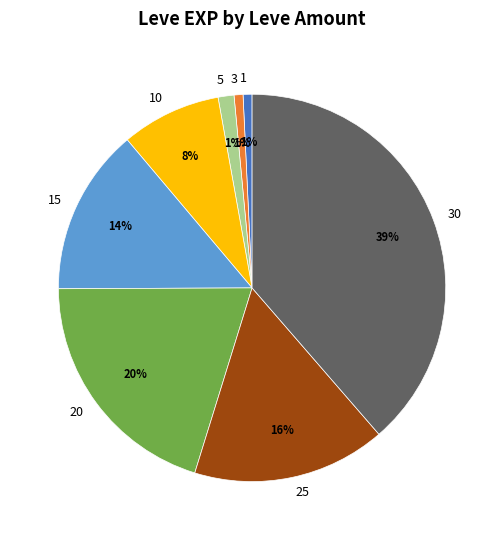

What percentage is the 3 slice, to the nearest percent?

1%